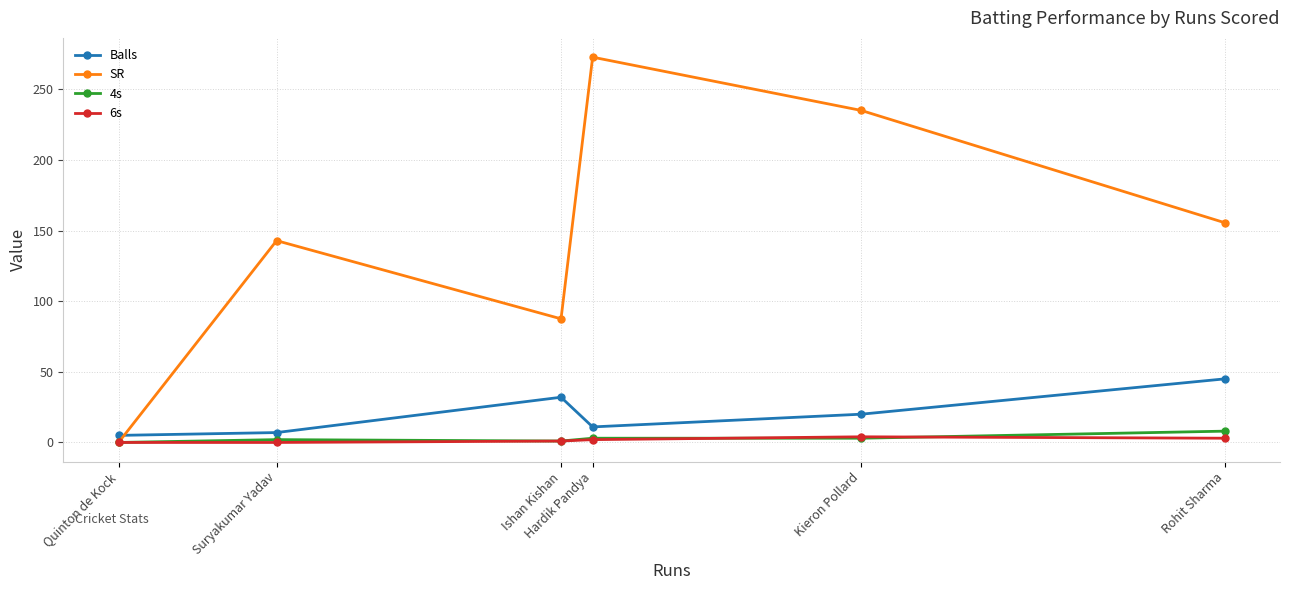

What is the label of the 1st point from the right?

Rohit Sharma